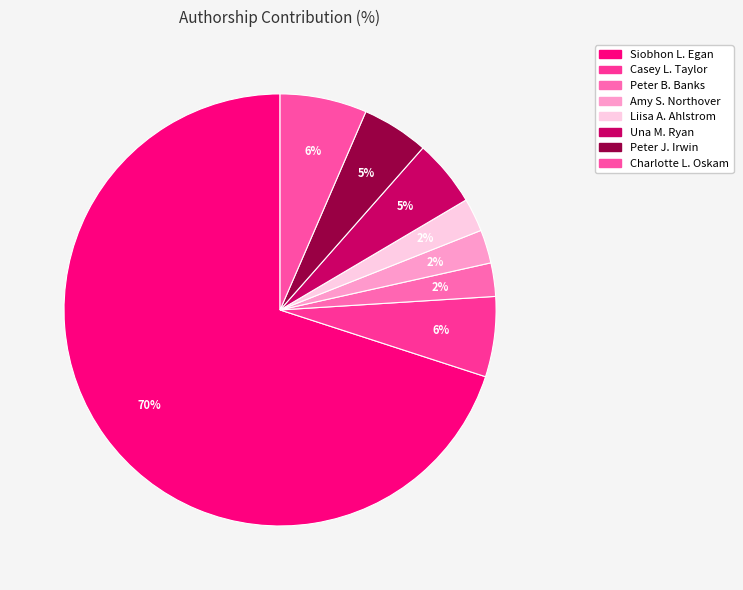

Is it true that Peter J. Irwin is 19% of the pie?

False